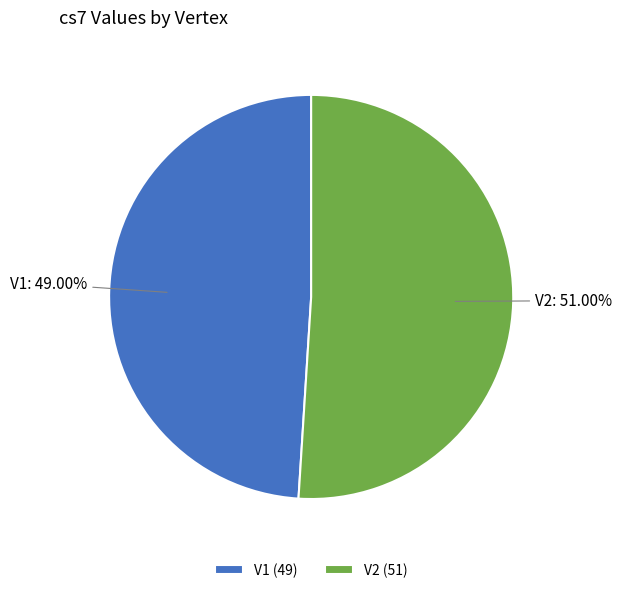

Which category has the smallest portion of the pie?

V1